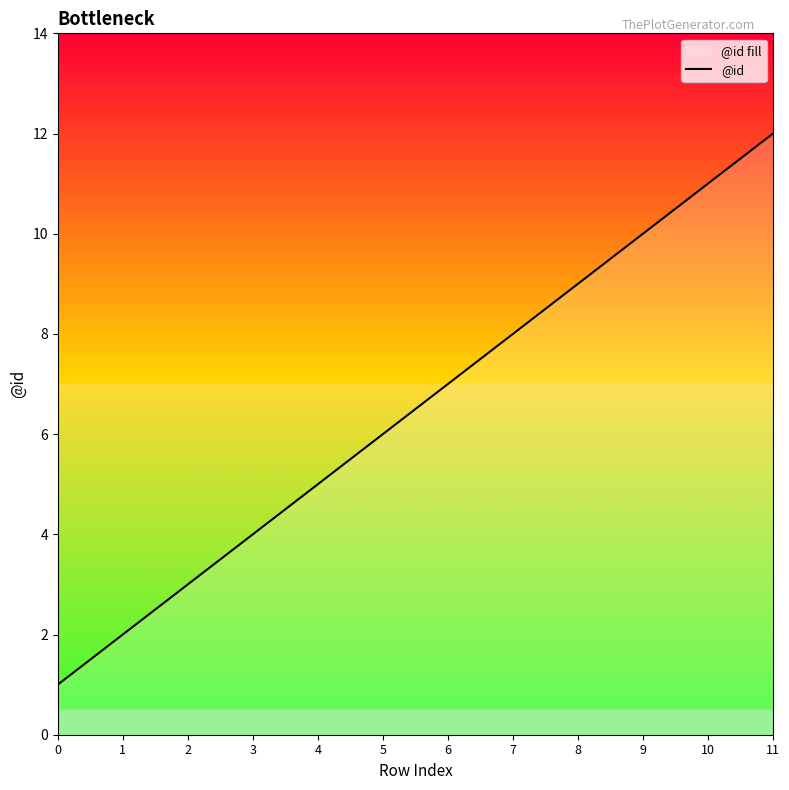

Read the value at 10, to the nearest 10.

10